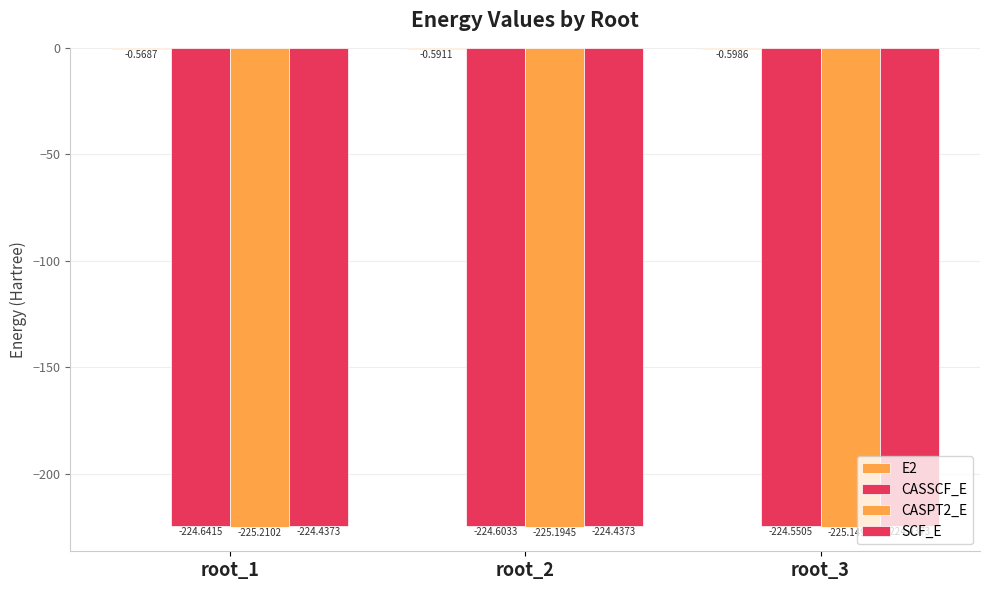

How many categories are shown in the chart?

3